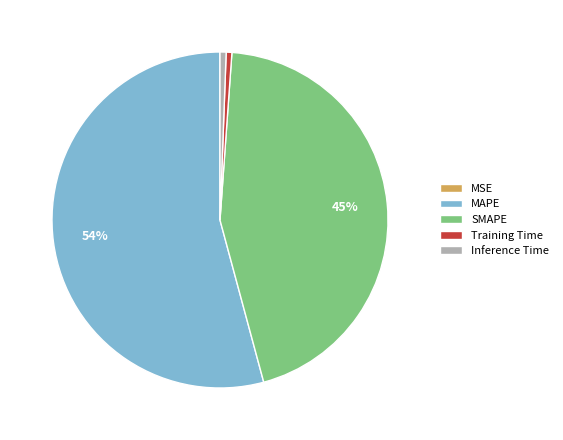

True or false: Inference Time accounts for 11% of the total.

False